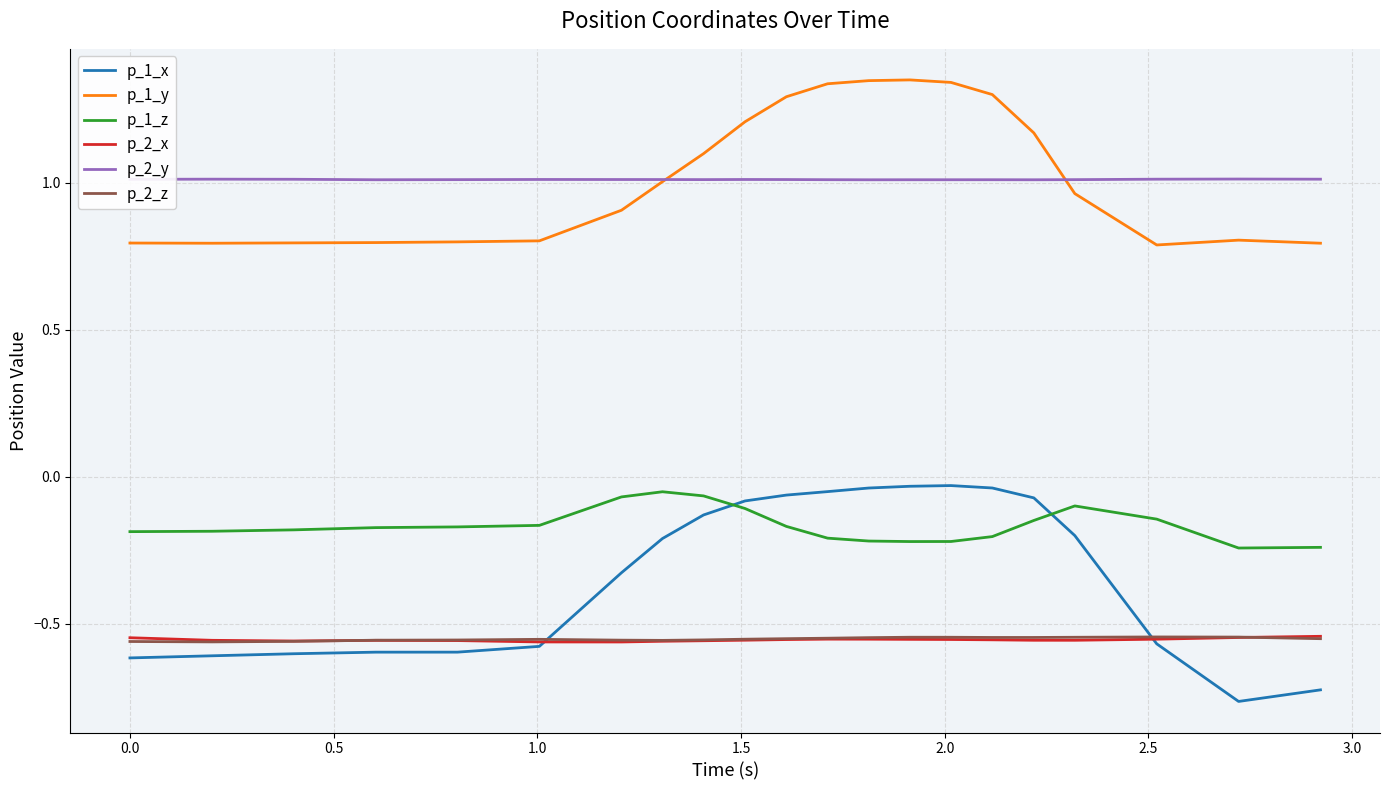

What are all the series names shown in the legend?

p_1_x, p_1_y, p_1_z, p_2_x, p_2_y, p_2_z